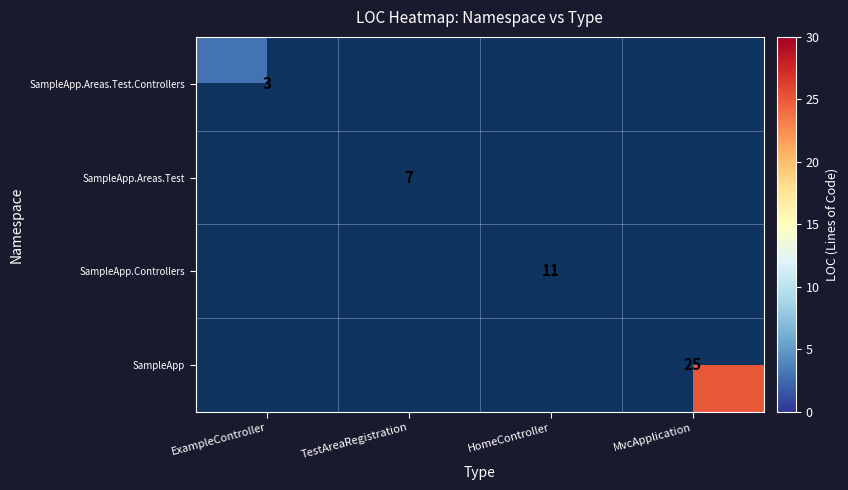

The value of SampleApp at MvcApplication is 25. True or false?

True